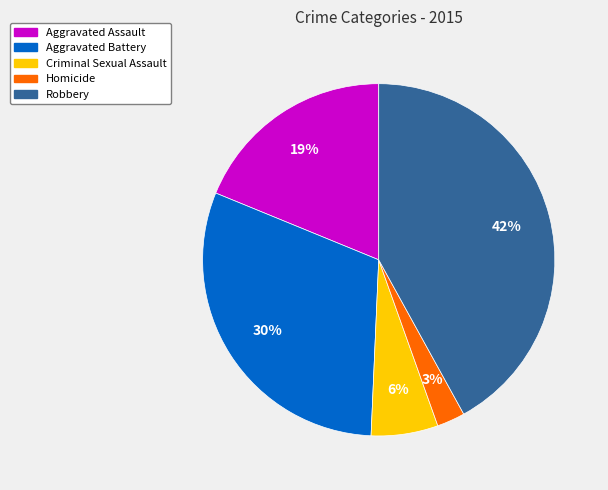

Rank the categories by value from lowest to highest.

Homicide, Criminal Sexual Assault, Aggravated Assault, Aggravated Battery, Robbery